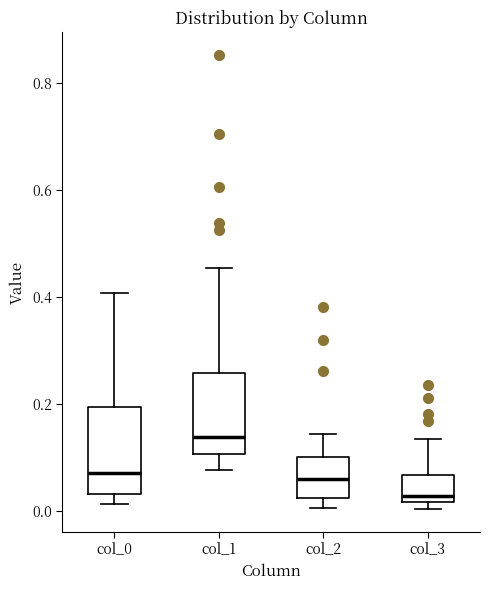

Which box's median line is the highest?

col_1